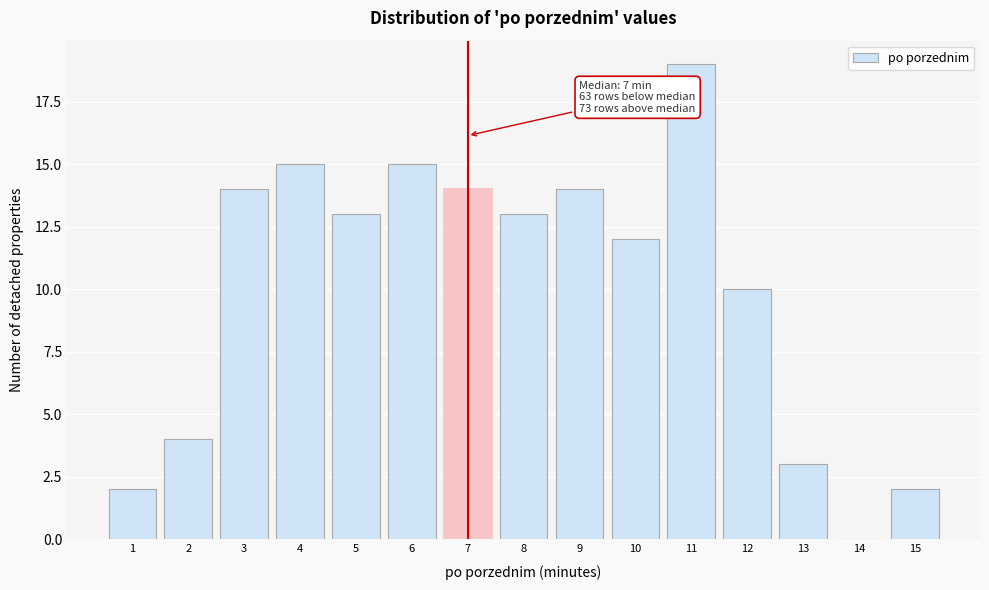

Reading left to right, what are all the values shown in this chart?

1=2	2=4	3=14	4=15	5=13	6=15	7=14	8=13	9=14	10=12	11=19	12=10	13=3	14=0	15=2